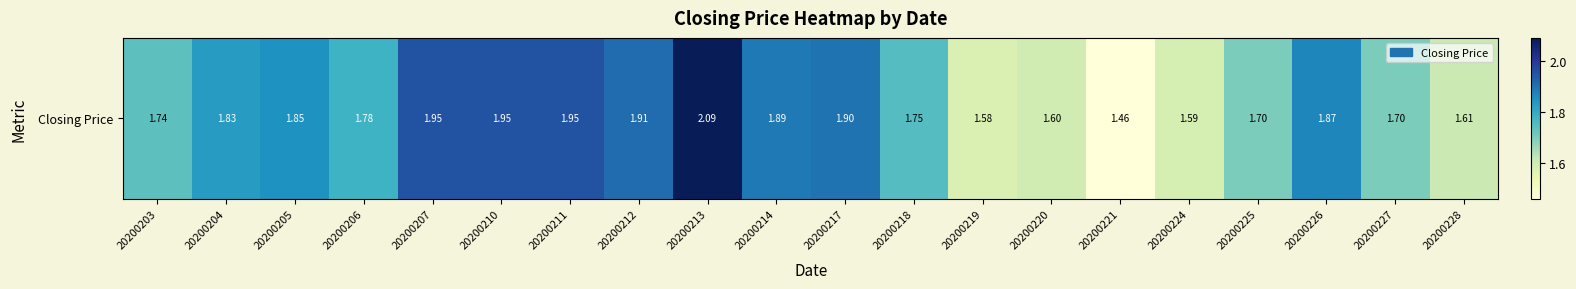

The value at 20200213 is 2.1. True or false?

True